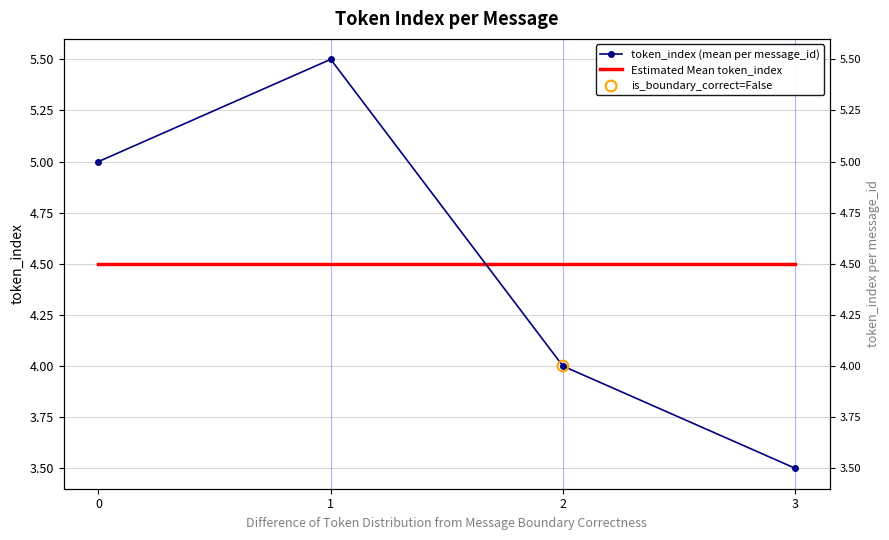

Is the value of token_index (mean per message_id) at 0 greater than the value of Estimated Mean token_index at 1?

Yes